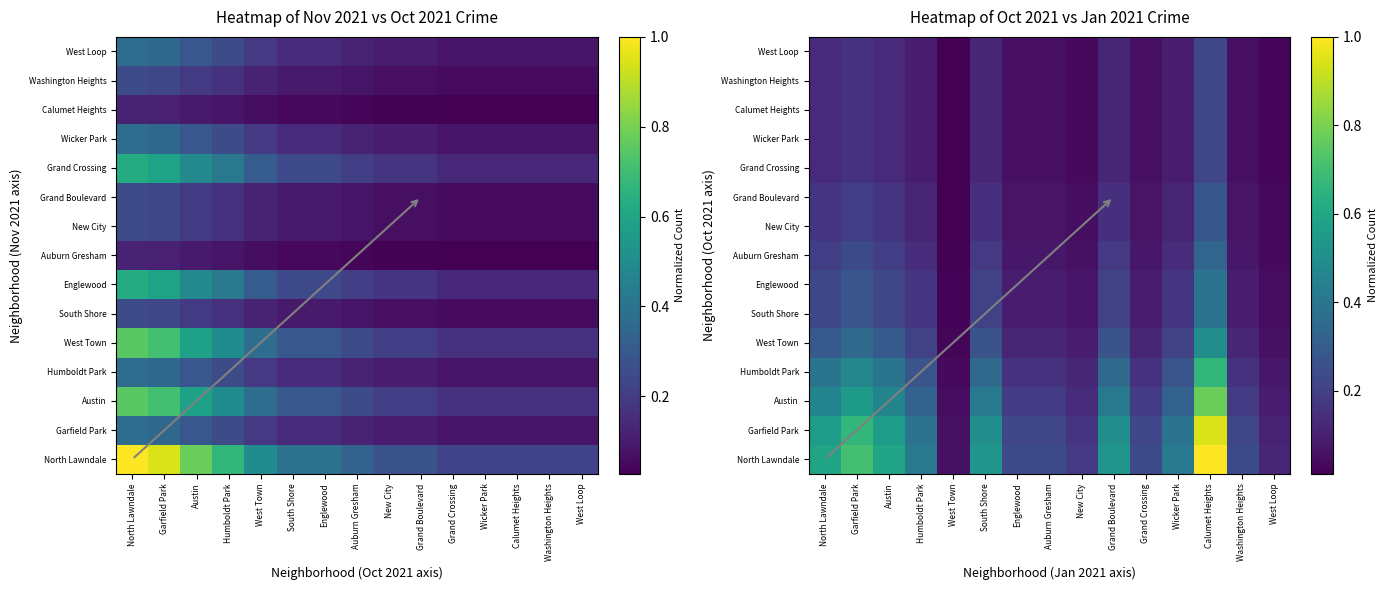

Is it true that South Shore equals 0.2 at Austin?

True